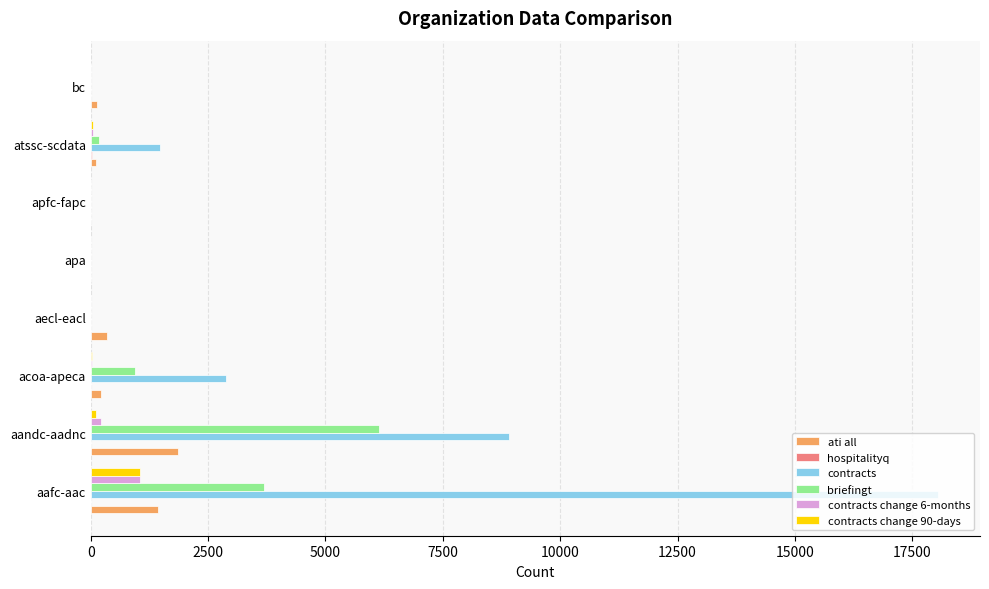

The contracts change 6-months series shows 0 at apa. True or false?

True